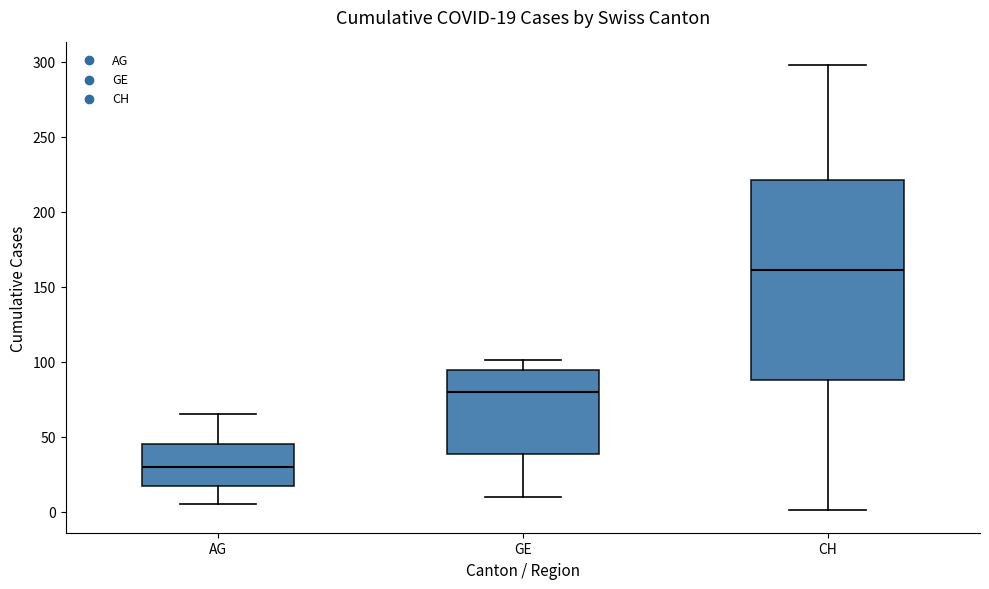

Comparing the boxes themselves (not the whiskers), which one is the tallest?

CH